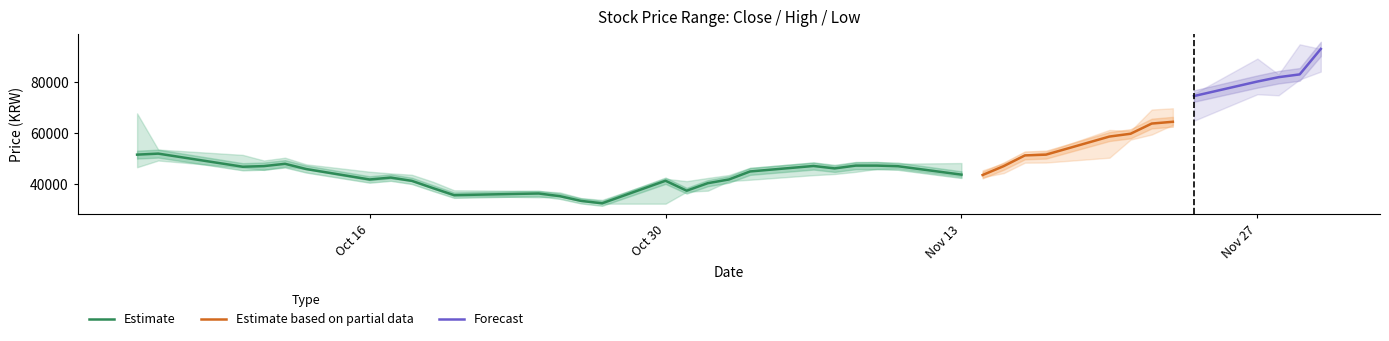

Where is high nearest to the value 64175?

31